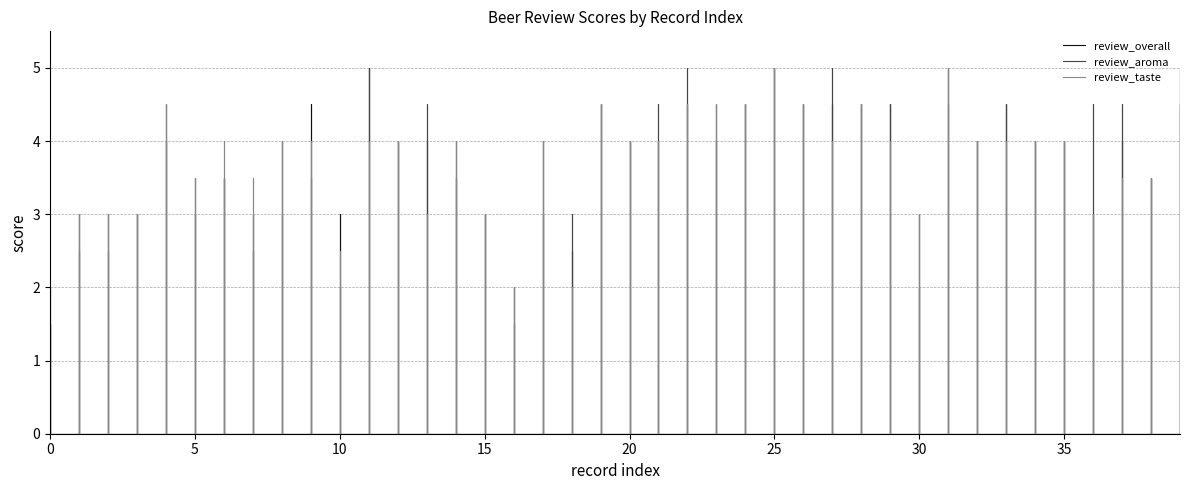

Which series has the widest spread of values?

review_overall